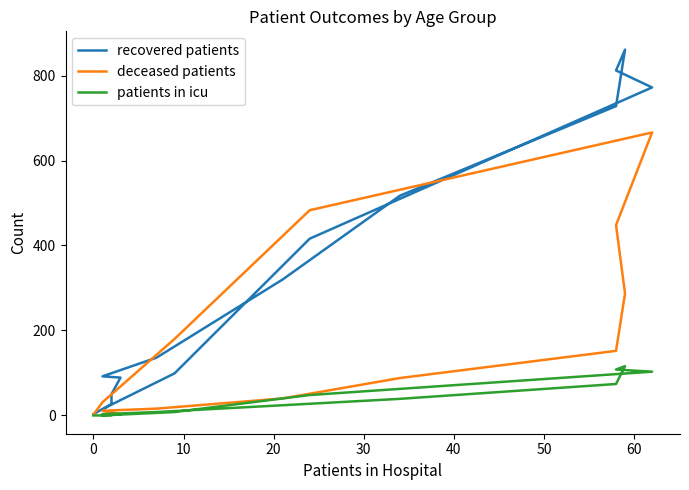

What is the value of the patients in icu point at the 10th from the left?

116